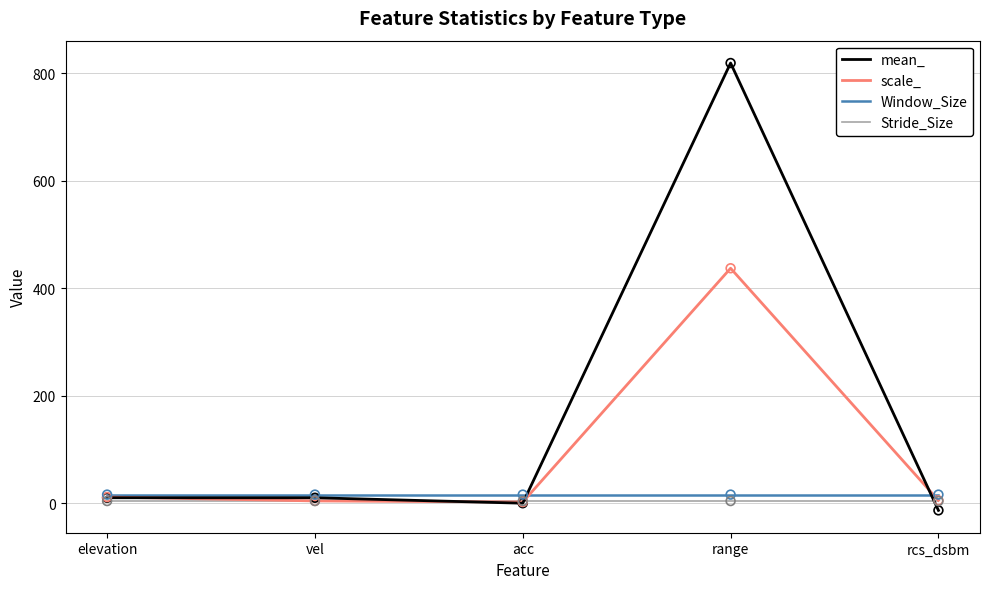

Which series has the largest total across all categories?

mean_